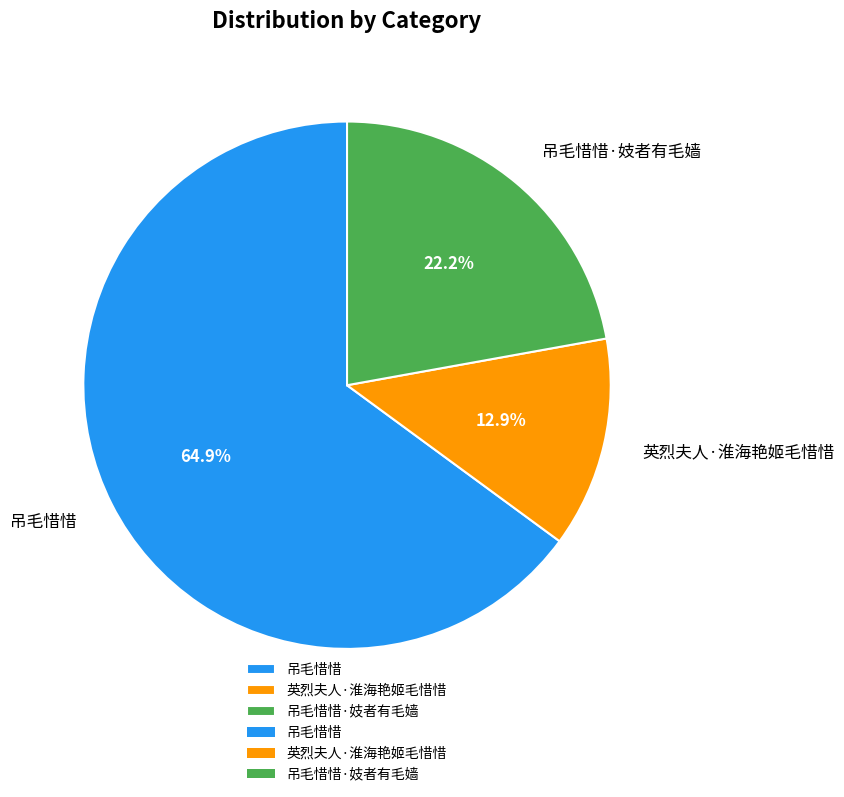

To the nearest percent, what percentage of the pie is 吊毛惜惜·妓者有毛嫱?

22%